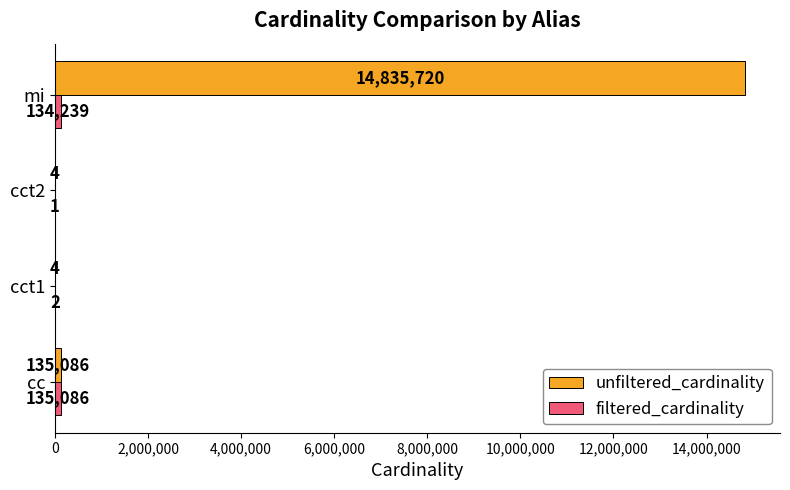

How many series are shown in this chart?

2